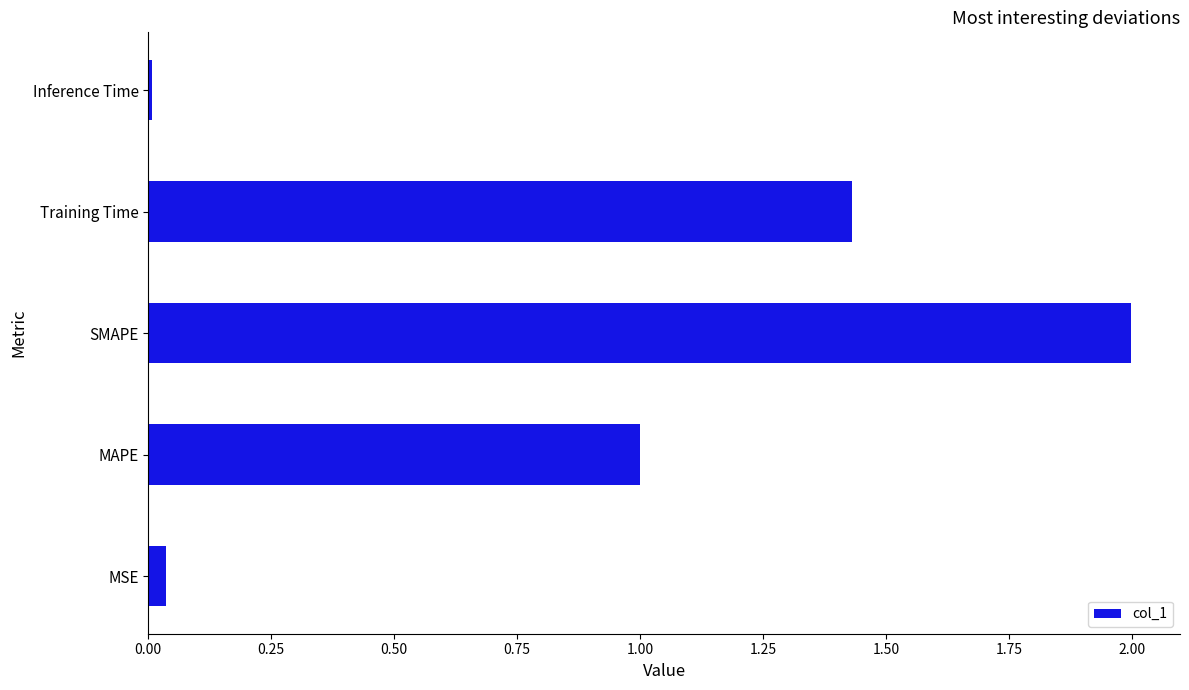

Read the value at SMAPE.

2.0